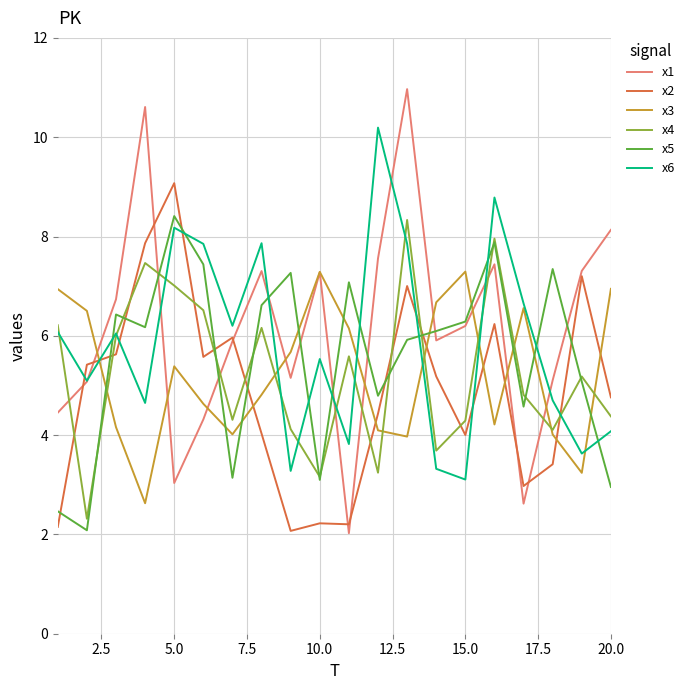

What is the maximum value for x3?

7.3